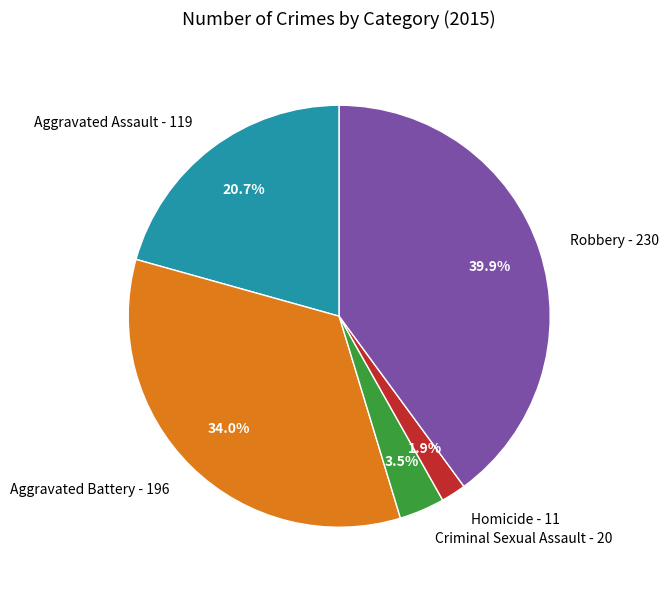

Between Criminal Sexual Assault and Homicide, which is larger?

Criminal Sexual Assault